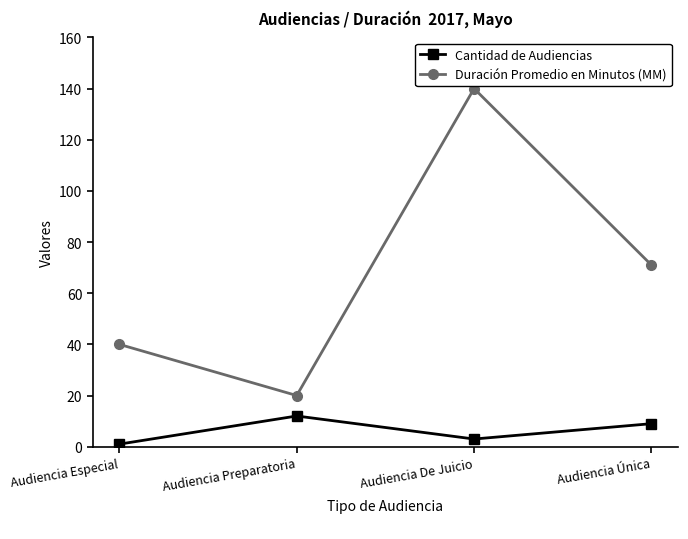

Rank the categories by Duración Promedio en Minutos (MM) value from highest to lowest.

Audiencia De Juicio, Audiencia Única, Audiencia Especial, Audiencia Preparatoria